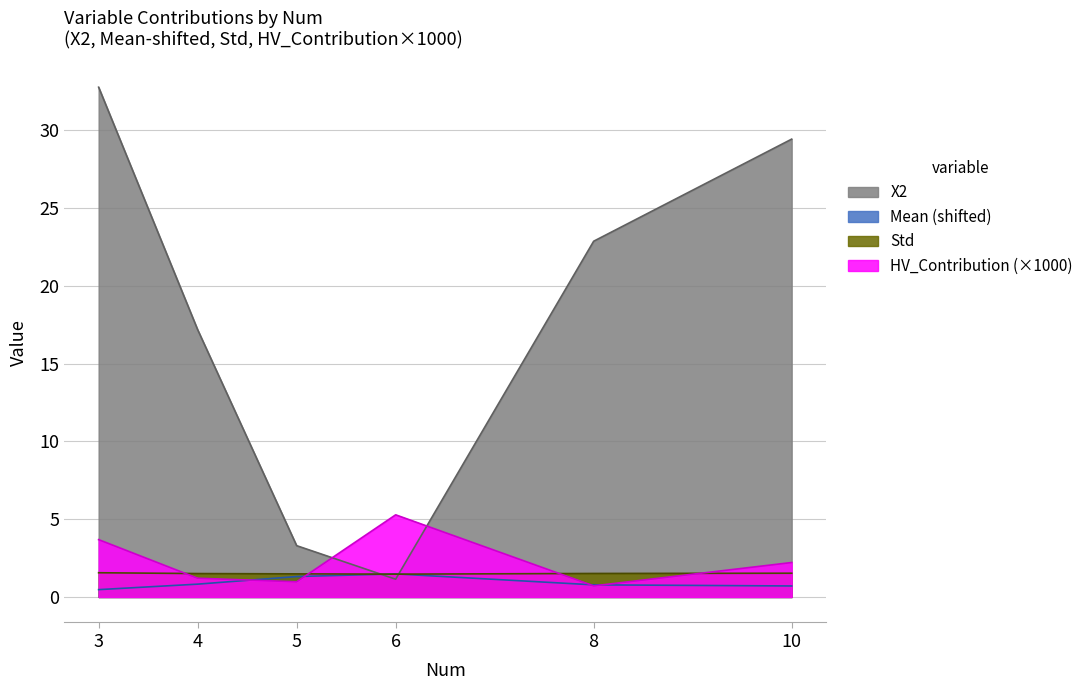

Reading left to right, extract all data points from this chart.

X2: 32.8	17.2	3.3	1.1	22.9	29.4
Mean: 0.5	0.8	1.3	1.5	0.8	0.7
Std: 1.6	1.5	1.5	1.5	1.5	1.5
HV_Contribution: 3.7	1.2	1.0	5.3	0.7	2.2